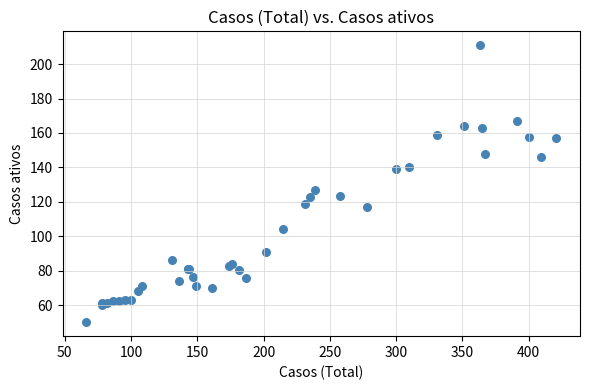

What Y value in the scatter plot is closest to 130?

127.0